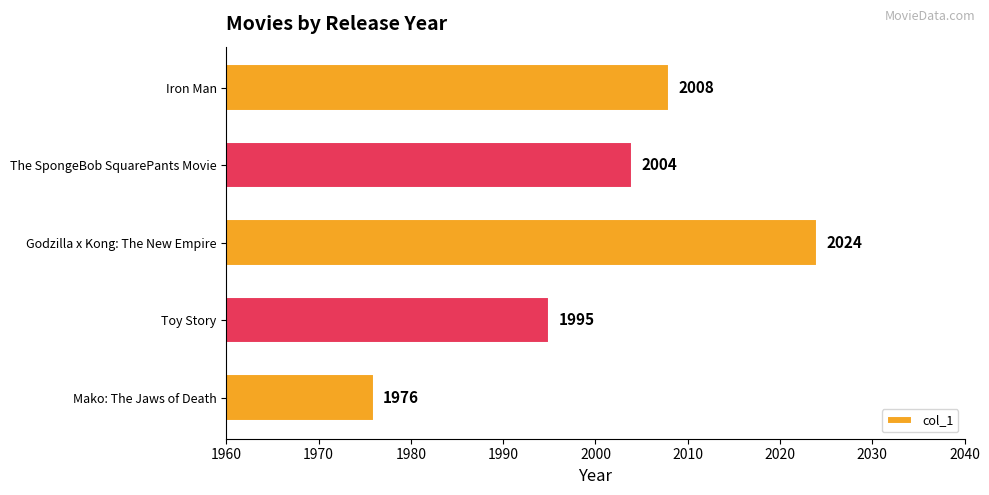

Rank the categories by value from highest to lowest.

Godzilla x Kong: The New Empire, Iron Man, The SpongeBob SquarePants Movie, Toy Story, Mako: The Jaws of Death